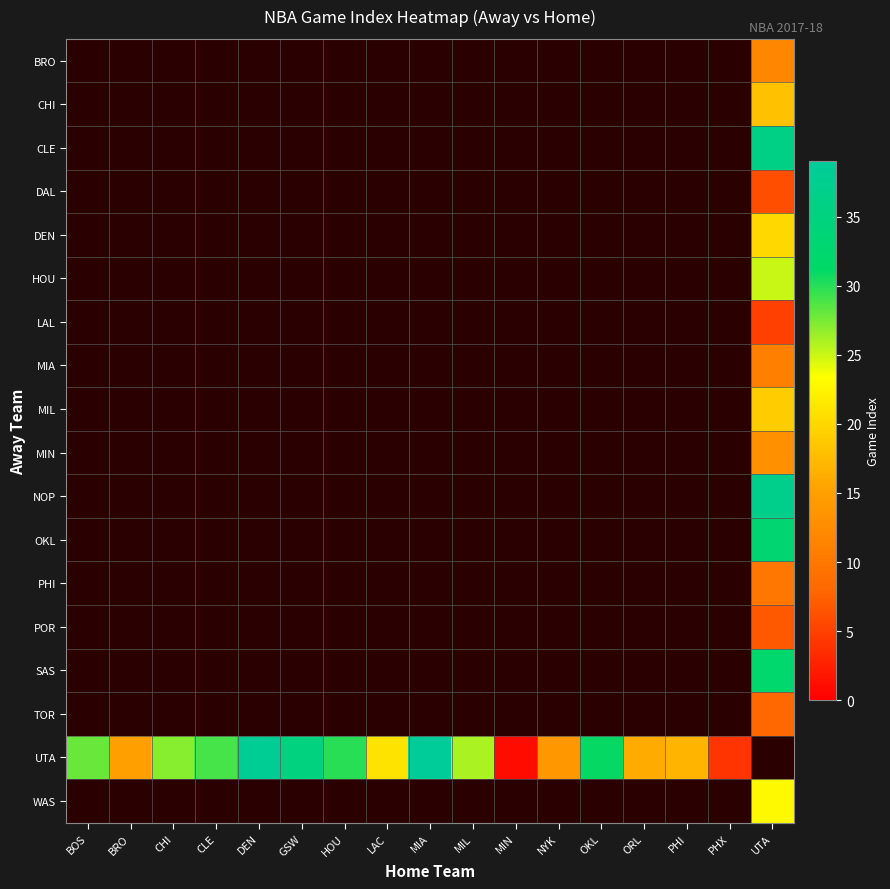

What is the maximum value shown in the chart?

39.0